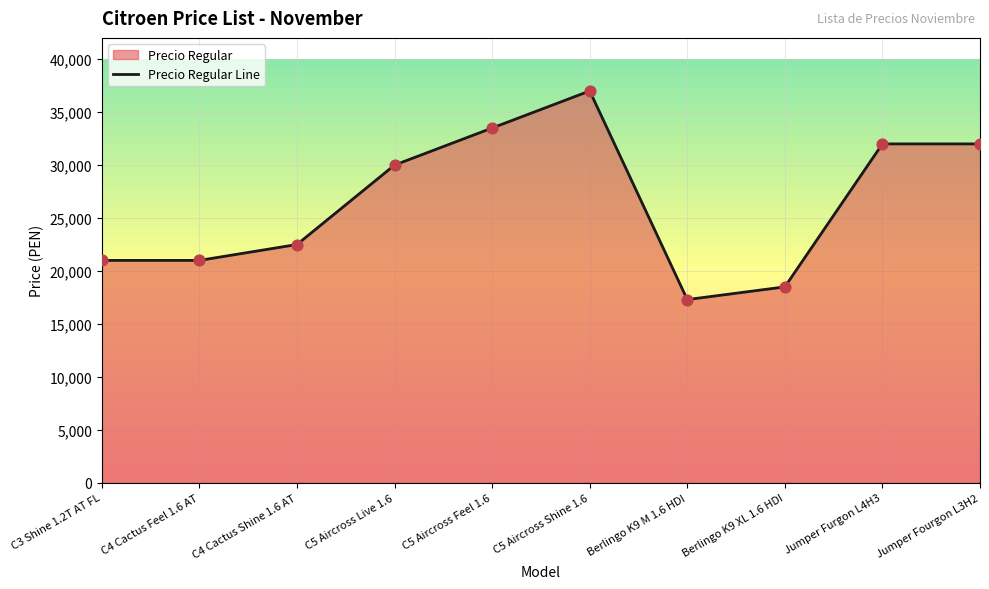

What is the change in value from Berlingo K9 M 1.6 HDI to Jumper Fourgon L3H2?

+14700